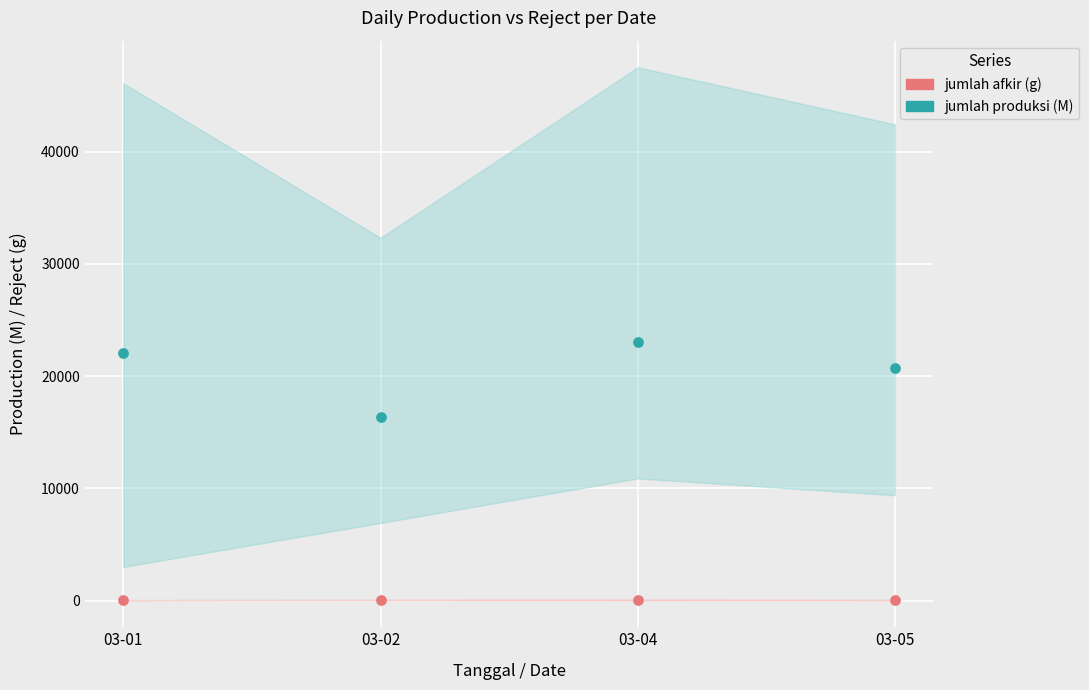

Which series has the largest Y range (max minus min)?

jumlah produksi (M)